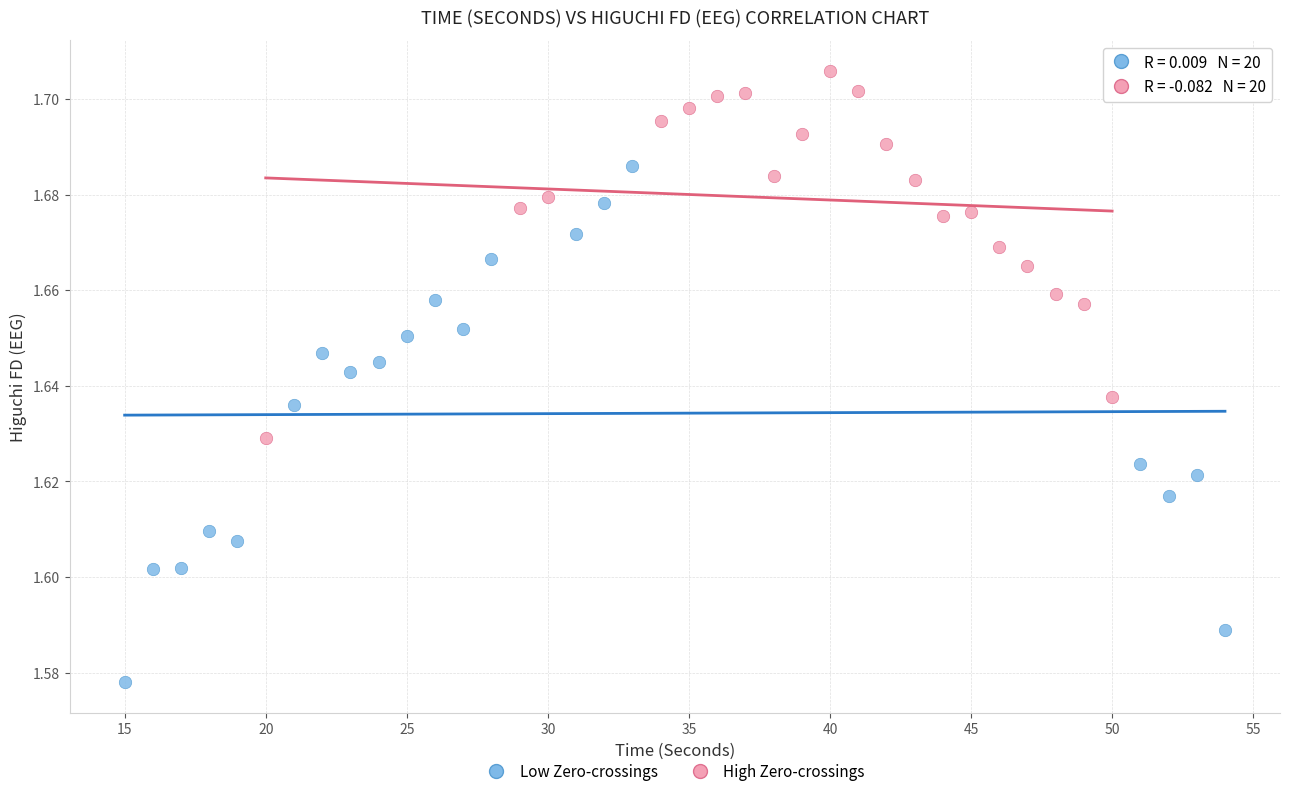

Which series has the widest spread of Y values?

Low Zero-crossings